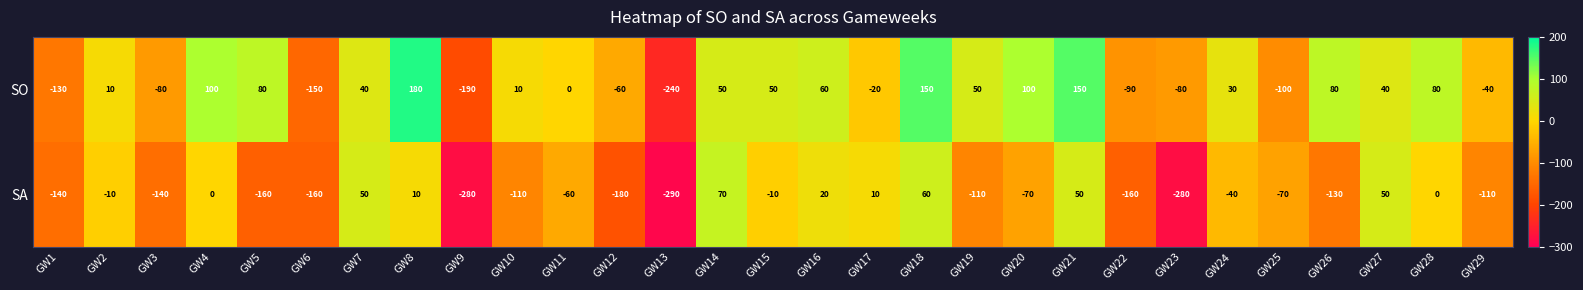

What is the smallest value displayed?

-290